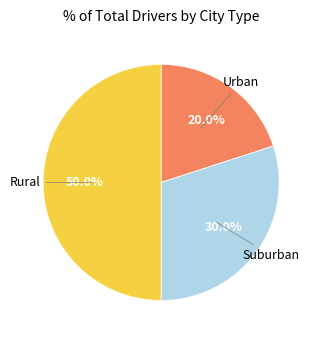

To the nearest percent, what is the difference between the largest and smallest slice percentages?

30%